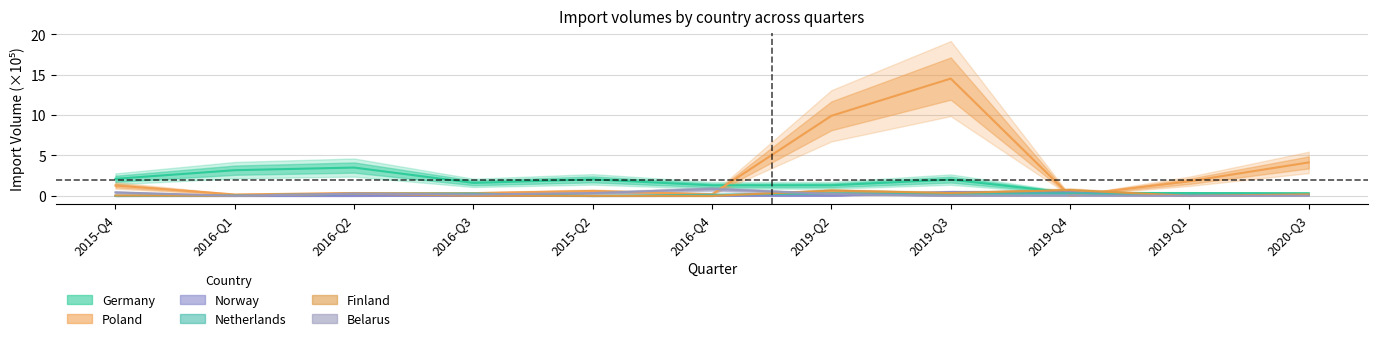

How many values in the Norway series exceed 0?

8